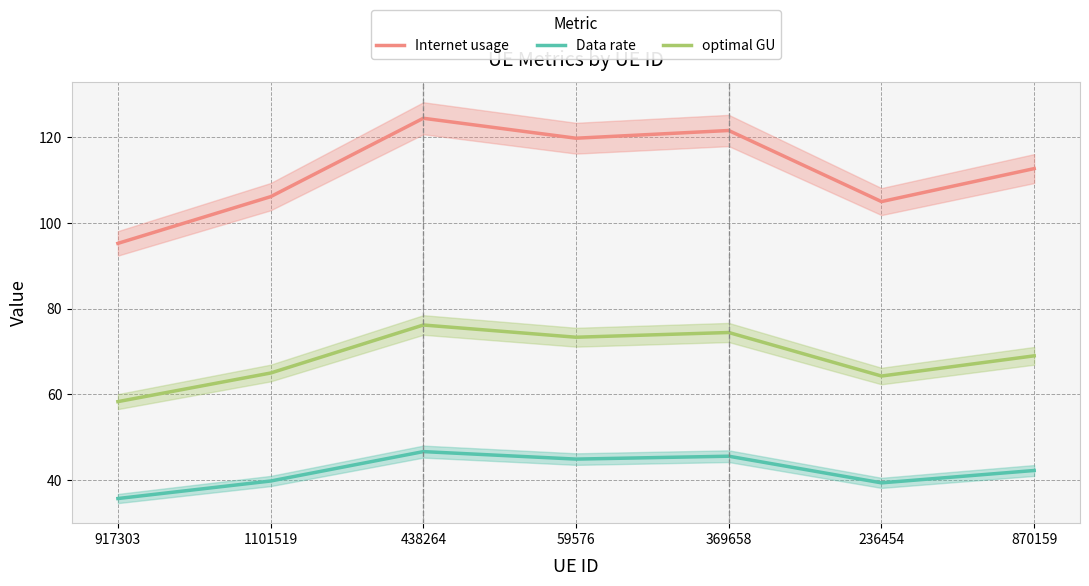

How many lines are shown in the chart?

3